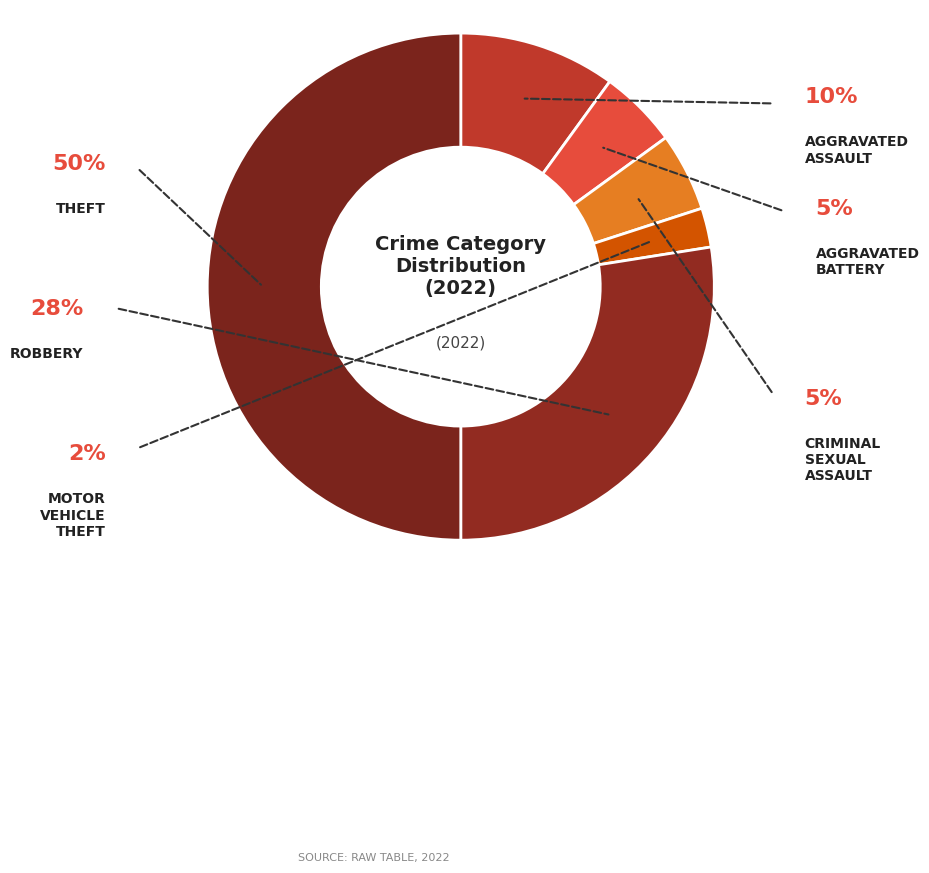

Which slice is the largest?

Theft